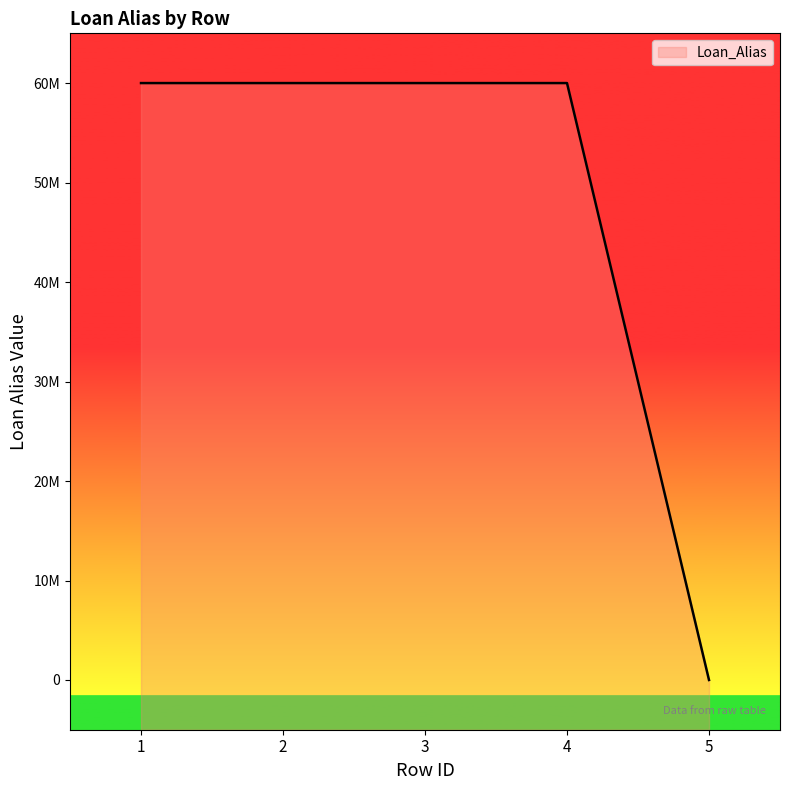

At which label is the value closest to 30001212?

1